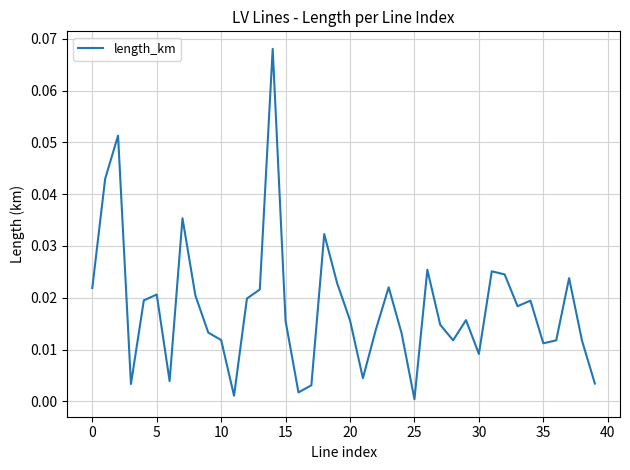

Reading right to left, transcribe all the data shown in this chart.

0.0	0.0	0.0	0.0	0.0	0.0	0.0	0.0	0.0	0.0	0.0	0.0	0.0	0.0	0.0	0.0	0.0	0.0	0.0	0.0	0.0	0.0	0.0	0.0	0.0	0.1	0.0	0.0	0.0	0.0	0.0	0.0	0.0	0.0	0.0	0.0	0.0	0.1	0.0	0.0